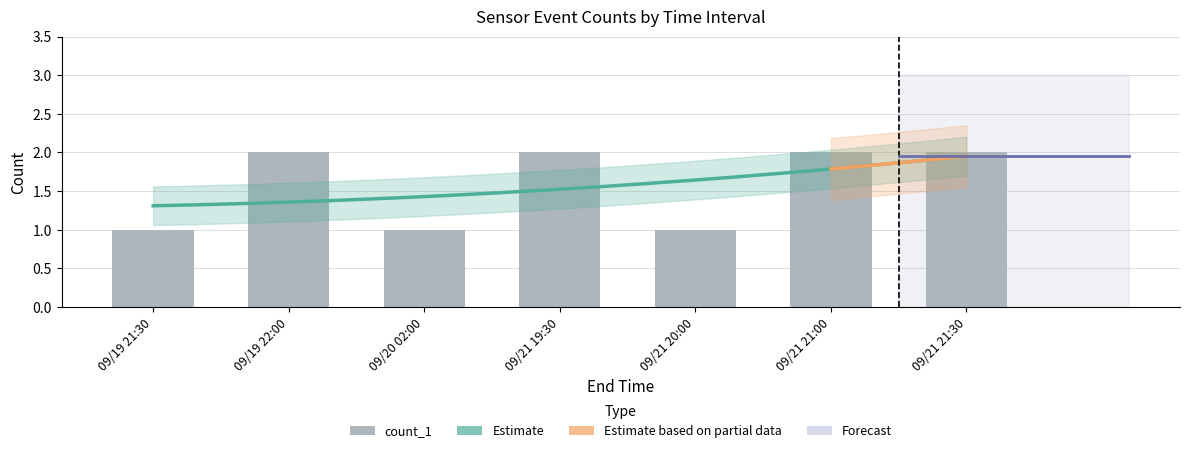

True or false: the data shows 2 at 09/19 22:00.

True